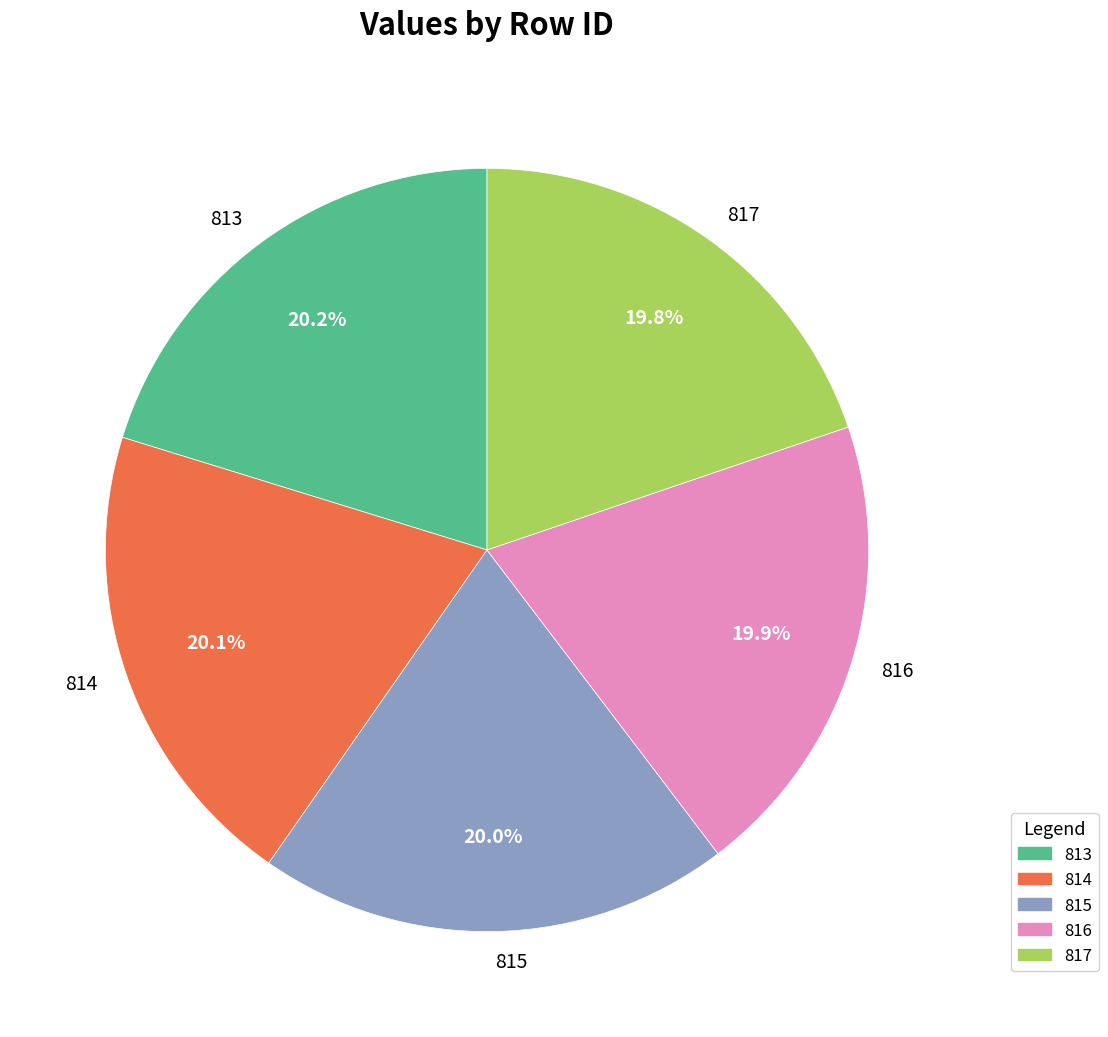

To the nearest percent, what is the average slice percentage?

20%